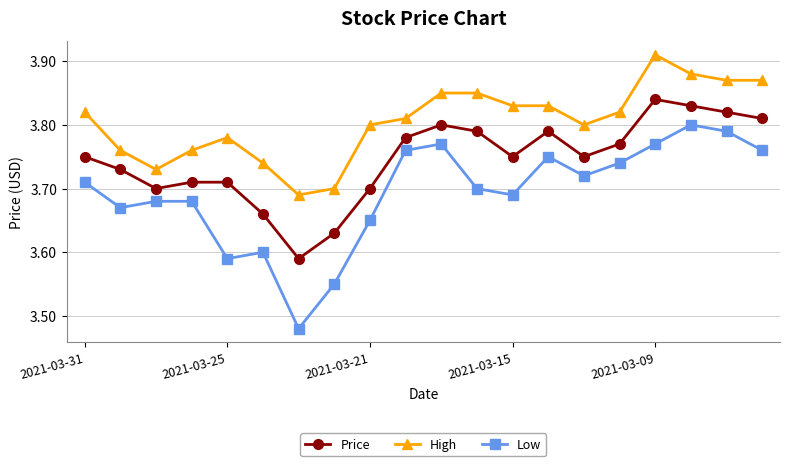

True or false: Low and Price intersect in this chart.

False